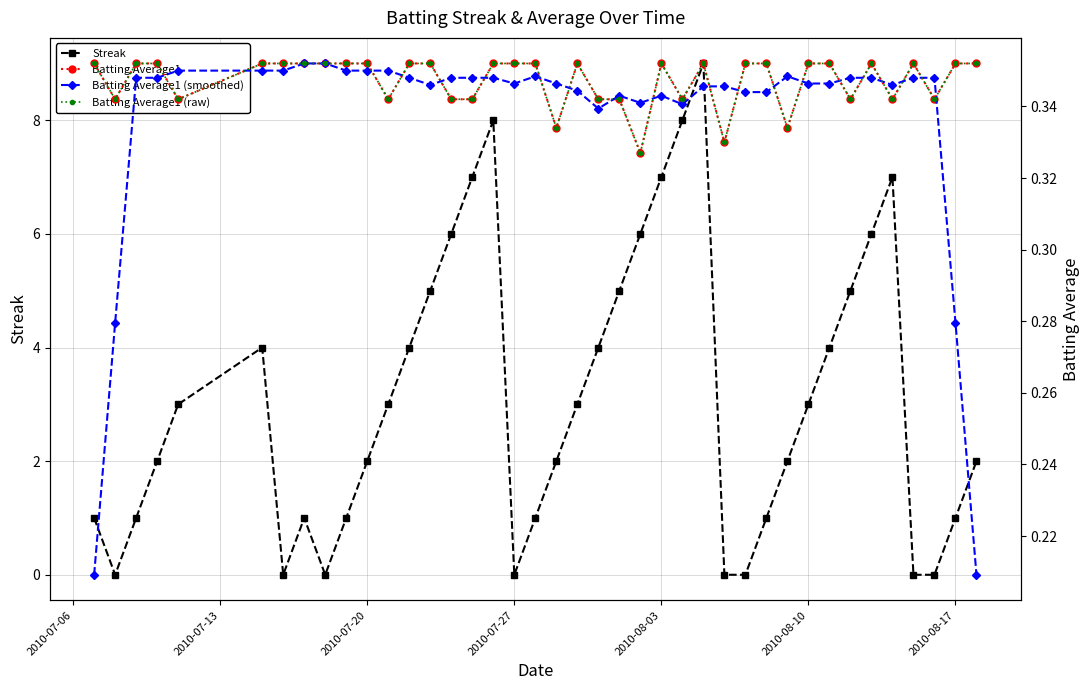

Is this an area chart (filled region under the line)?

No